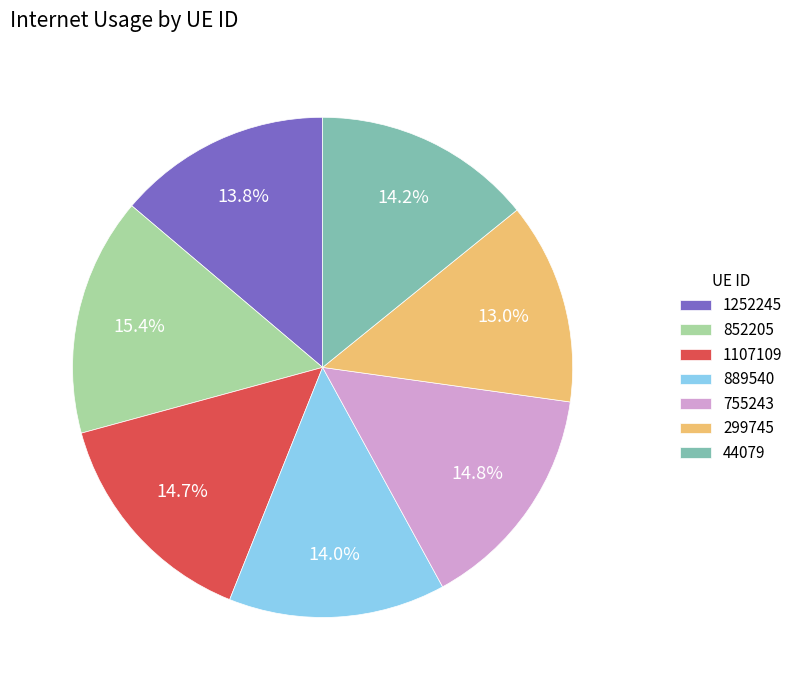

To the nearest percent, what is the combined percentage of 889540 and 1252245?

28%